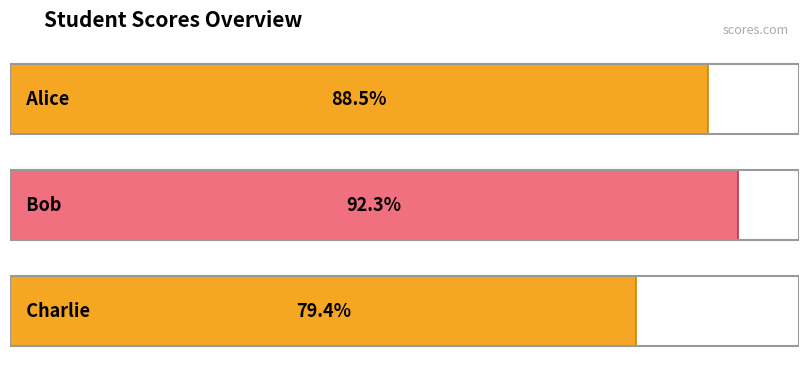

Reading left to right, list all the values displayed in this chart.

Alice=88.5	Bob=92.3	Charlie=79.4